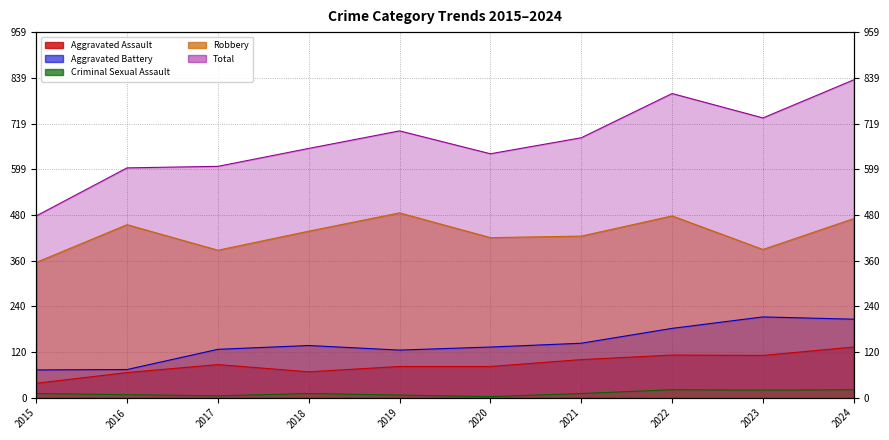

Which series has the widest spread of values?

Total